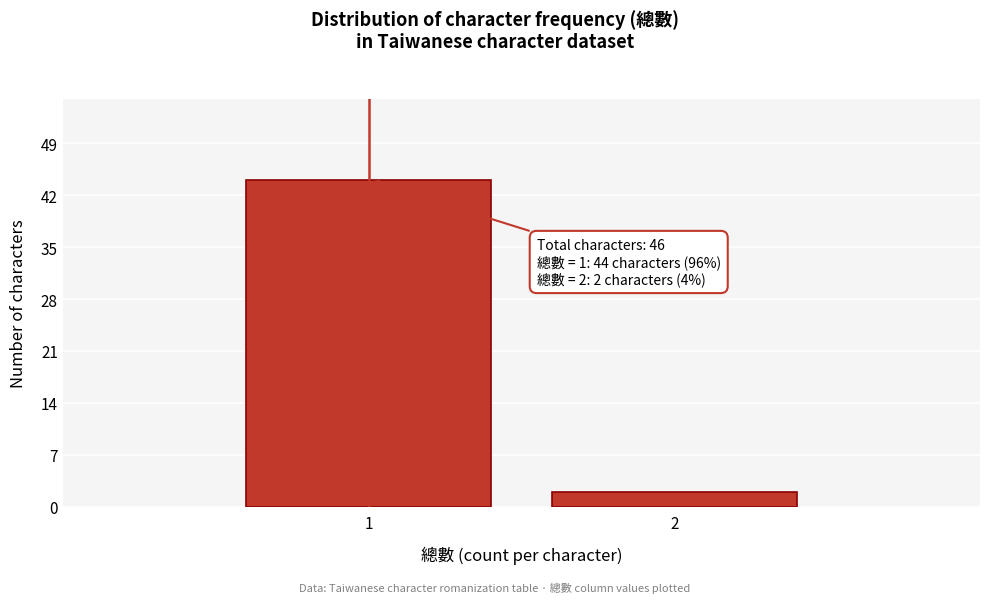

Reading left to right, transcribe all the data shown in this chart.

44	2